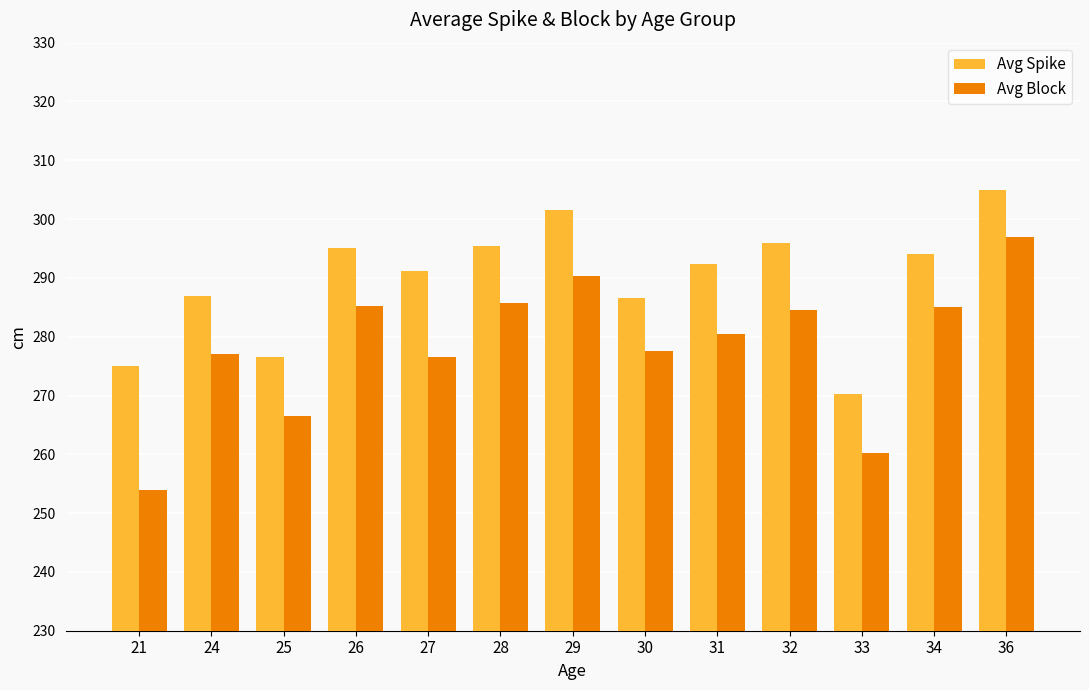

Read the Avg Spike value at 32.

296.0